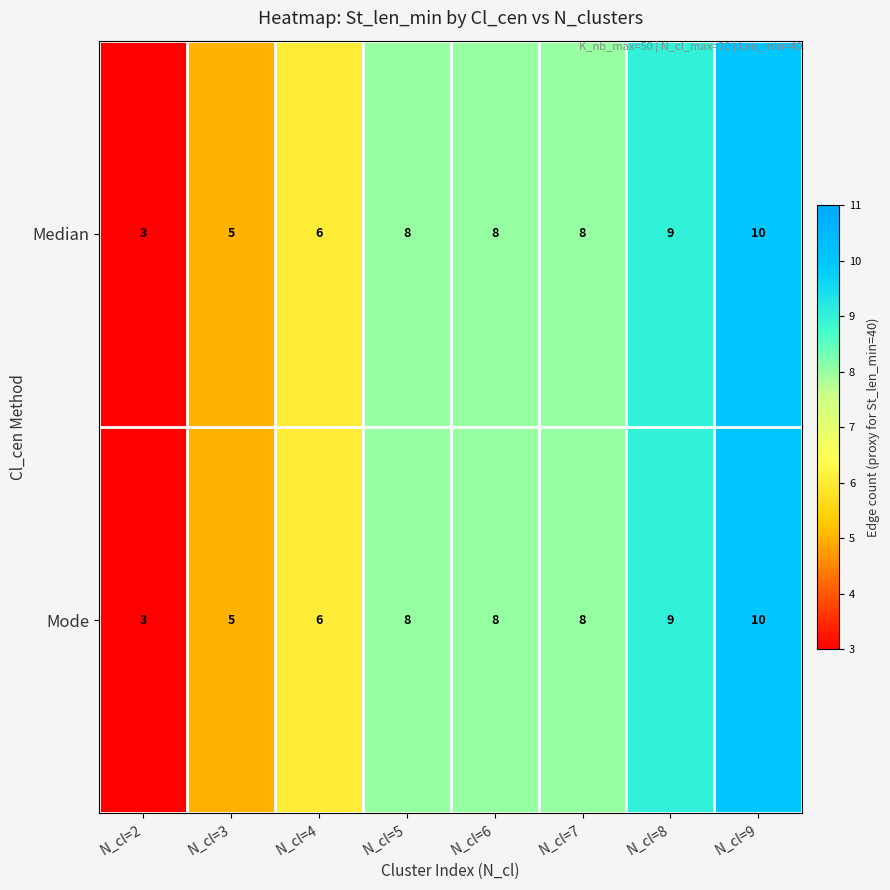

At which category is the sum across all series the highest?

N_cl=9